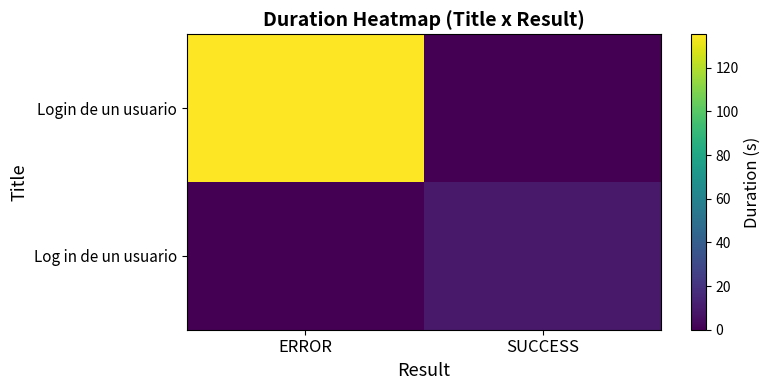

Reading left to right, what are all the values shown in this chart?

Login de un usuario: ERROR=135.3	SUCCESS=0.0
Log in de un usuario: ERROR=0.0	SUCCESS=9.4